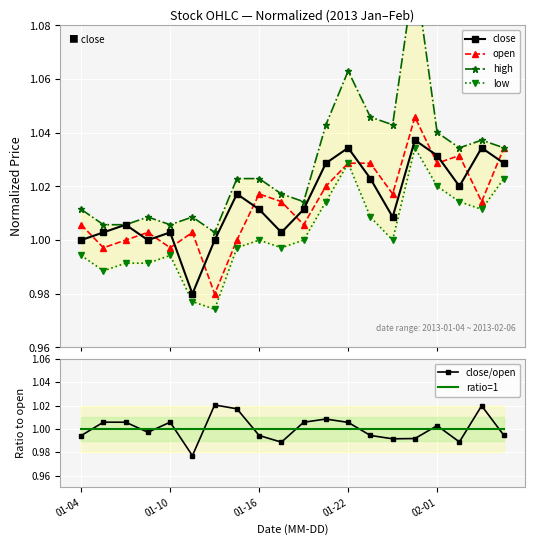

At how many categories does at least one series exceed 1?

20